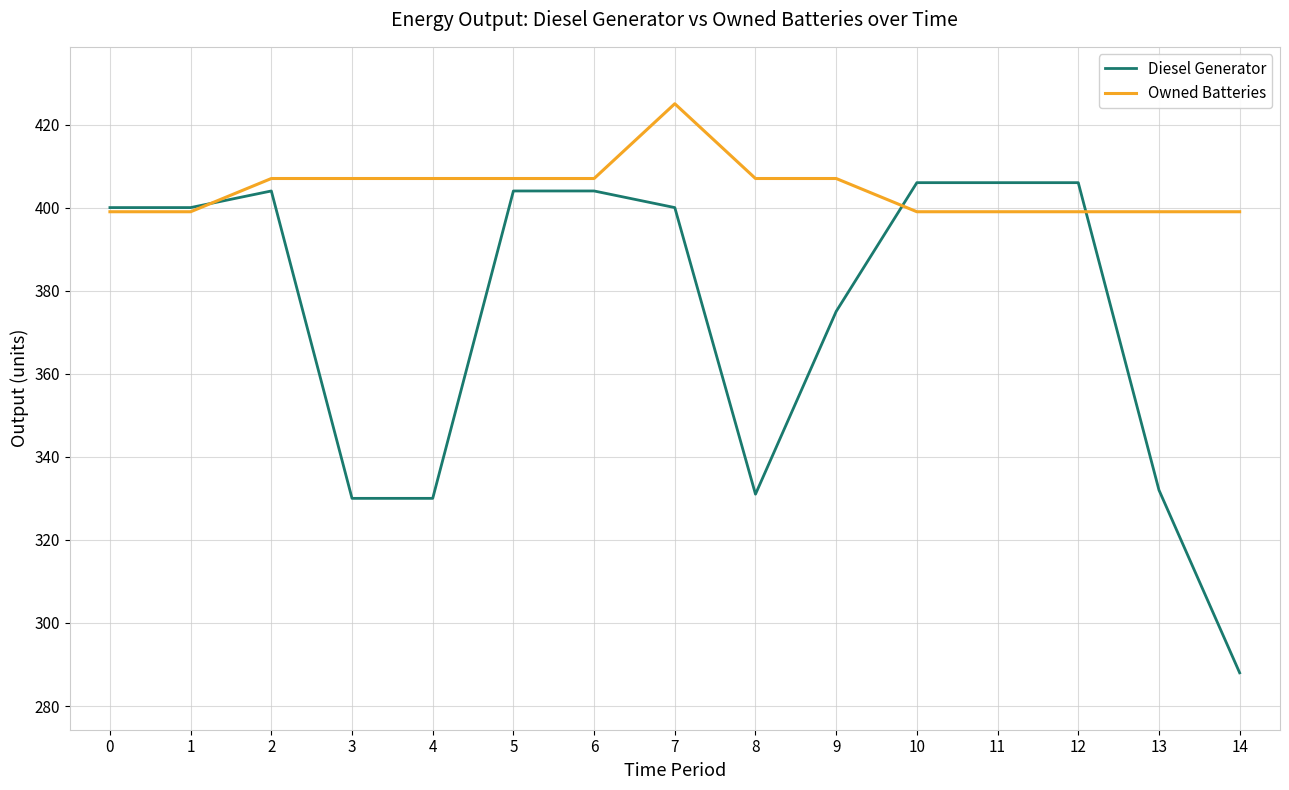

How many distinct data groups are displayed?

2